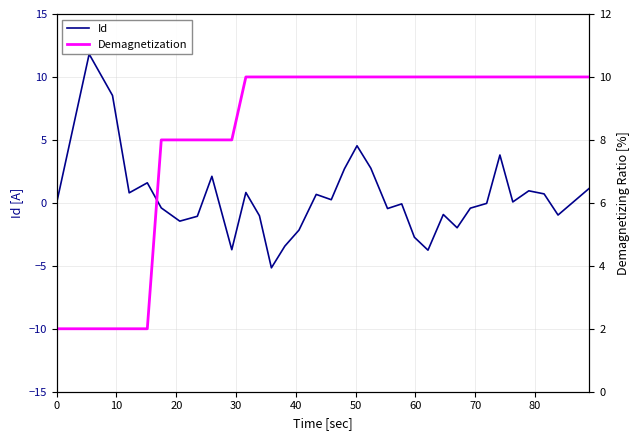

What is the highest value of the Id series?

11.8